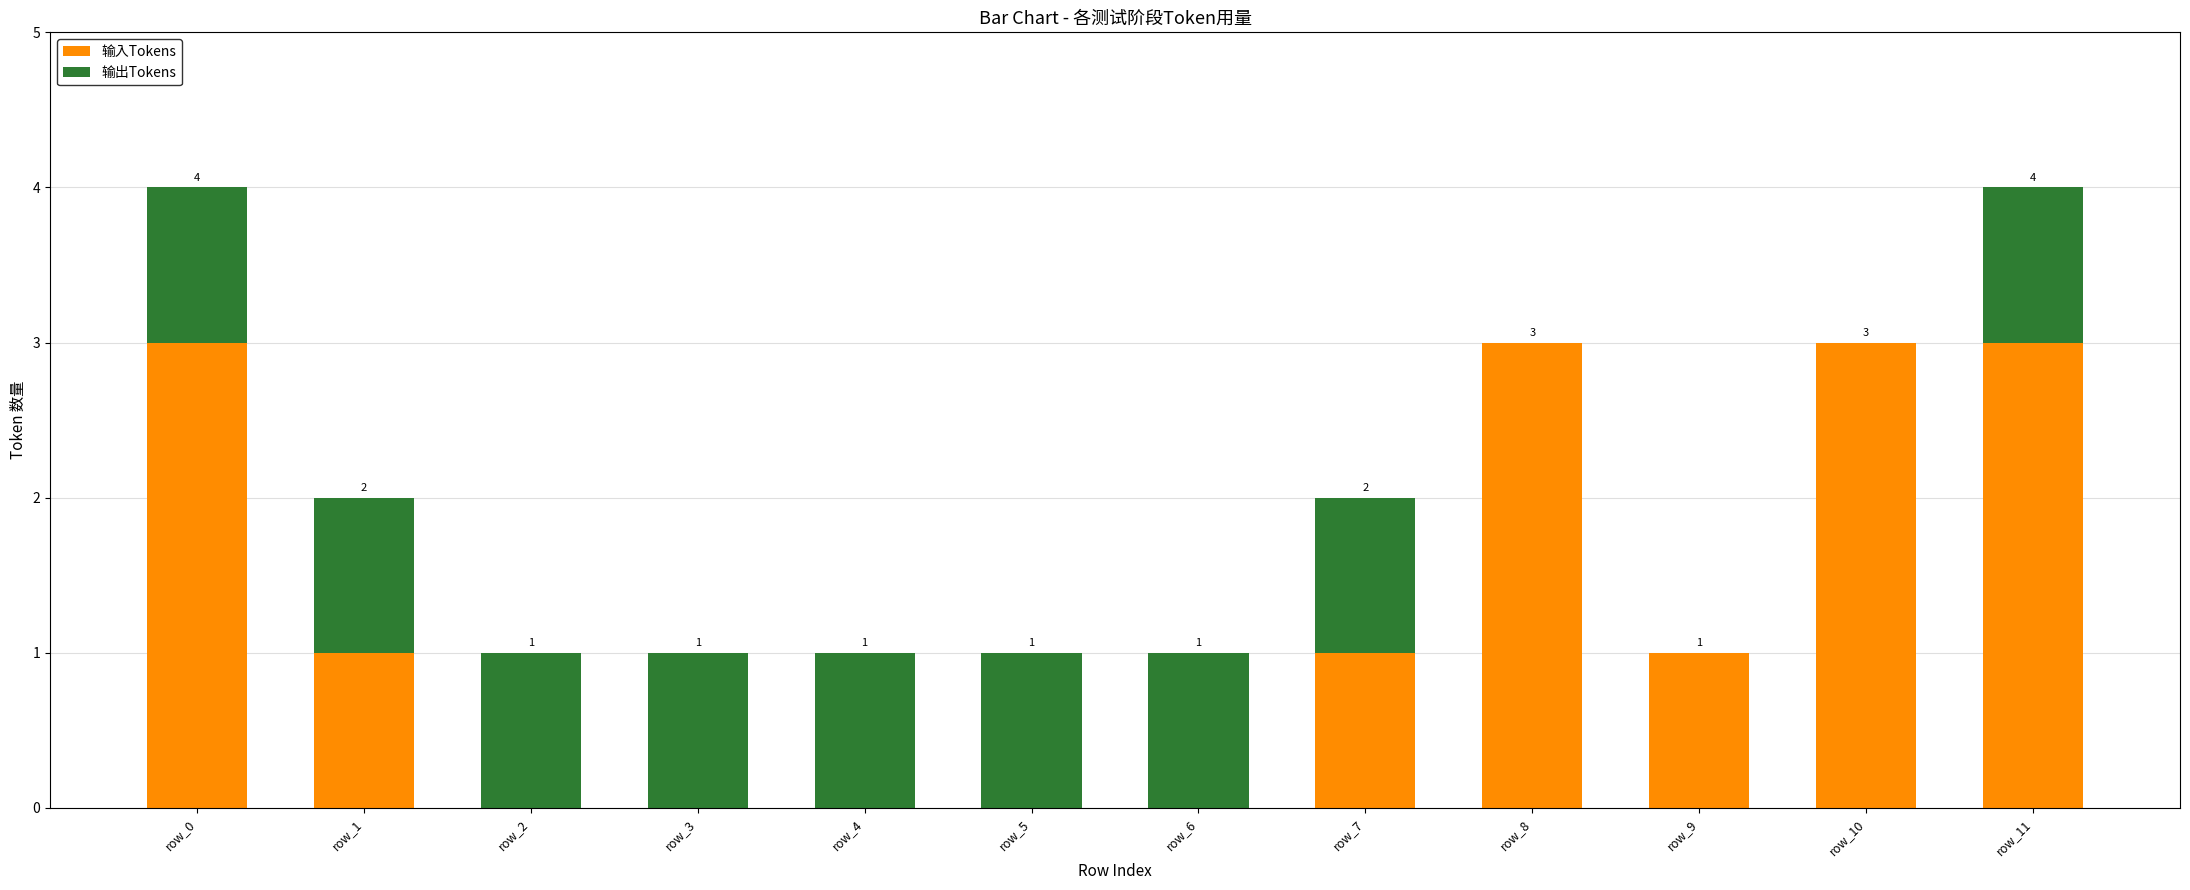

What is the sum of the 输入Tokens values at row_10 and row_2?

3